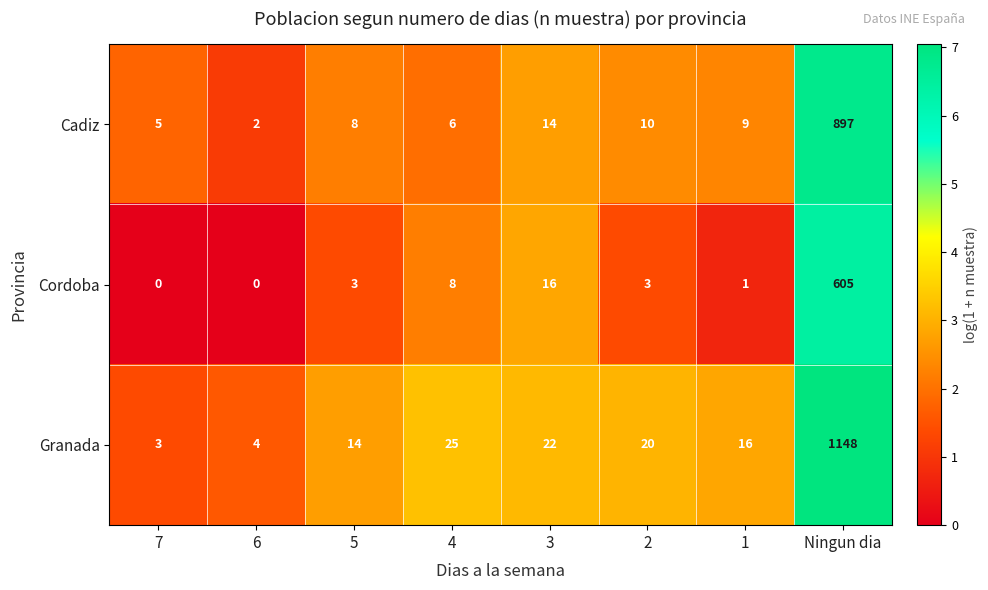

What is the average value of the Cadiz series?

119